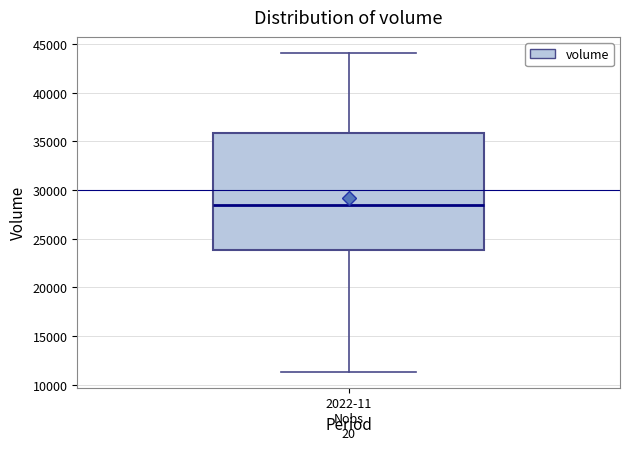

Read this box plot against the y-axis: the position of the median line, the range covered by the box, and the ends of both whiskers. The values are not printed on the chart, so give them approximately, as read against the axis.

median 28500, box 24000 to 36000, whiskers 11500 to 44000